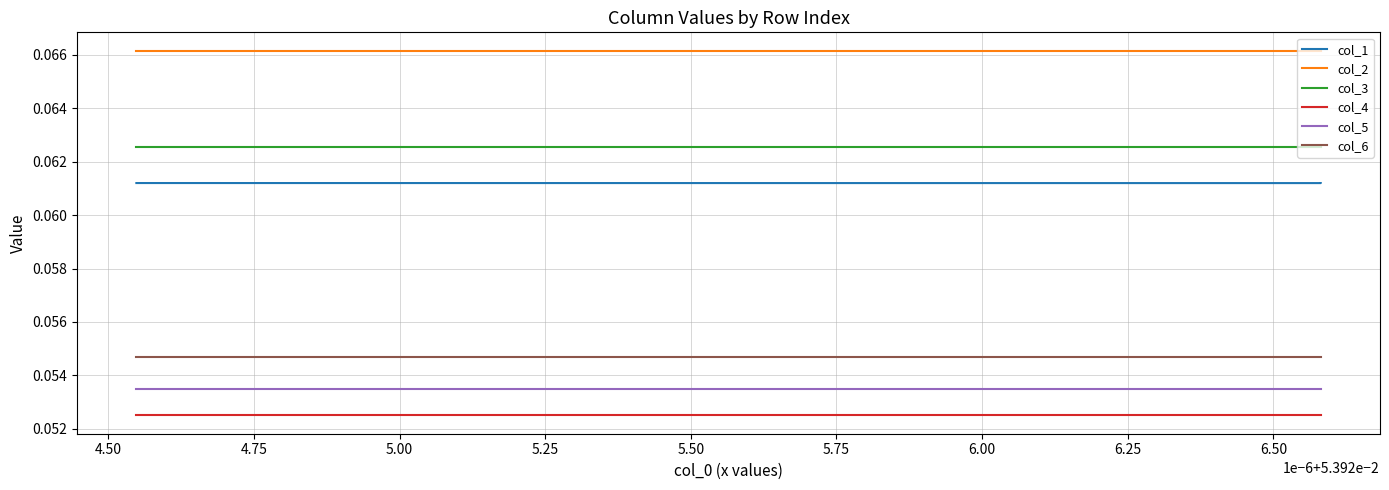

How many categories are shown in the chart?

18